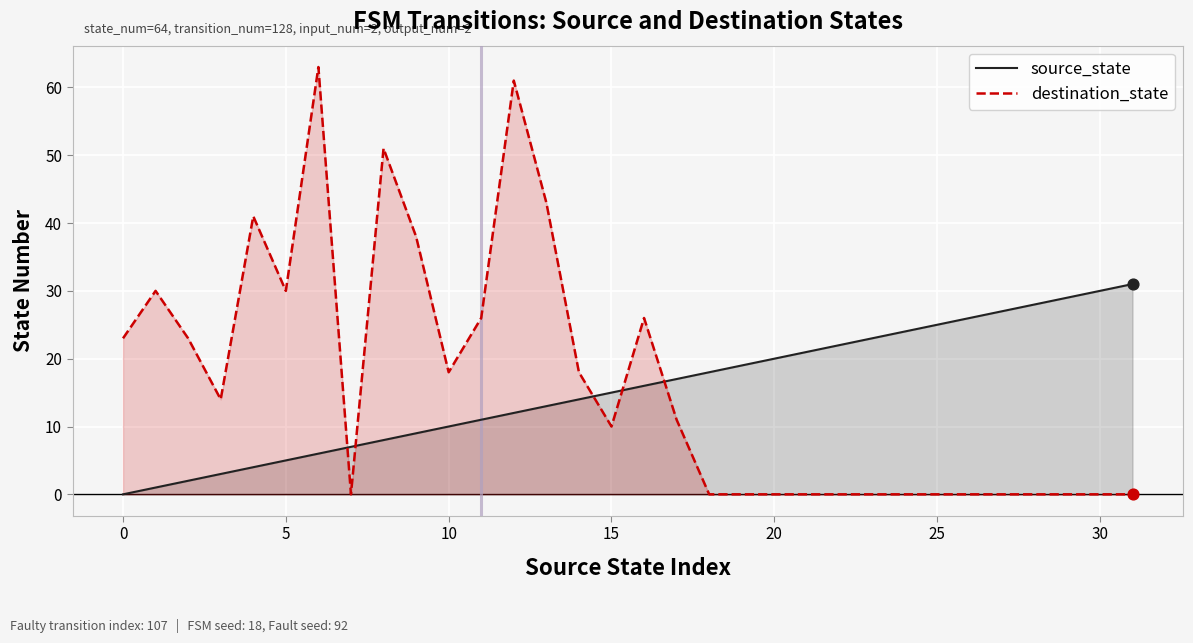

Is the value of source_state at 14 greater than the value of destination_state at 15?

No